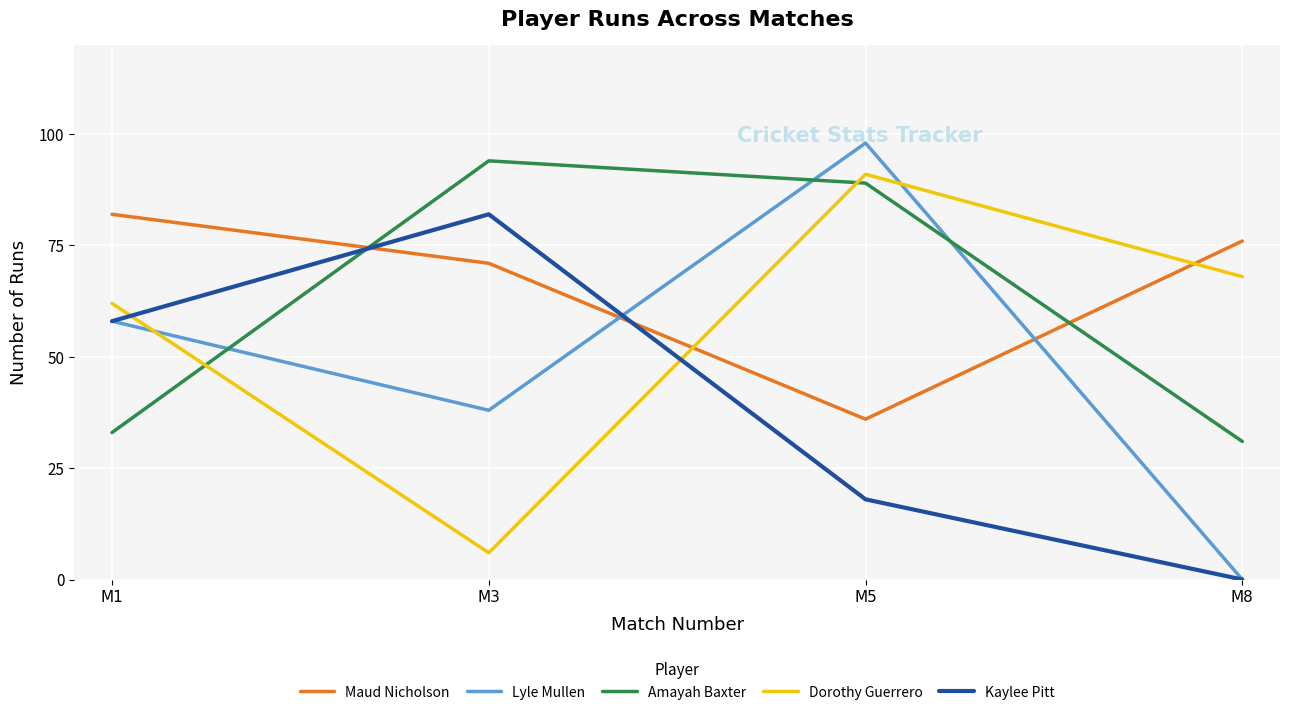

Where is the first local maximum for Dorothy Guerrero?

M5